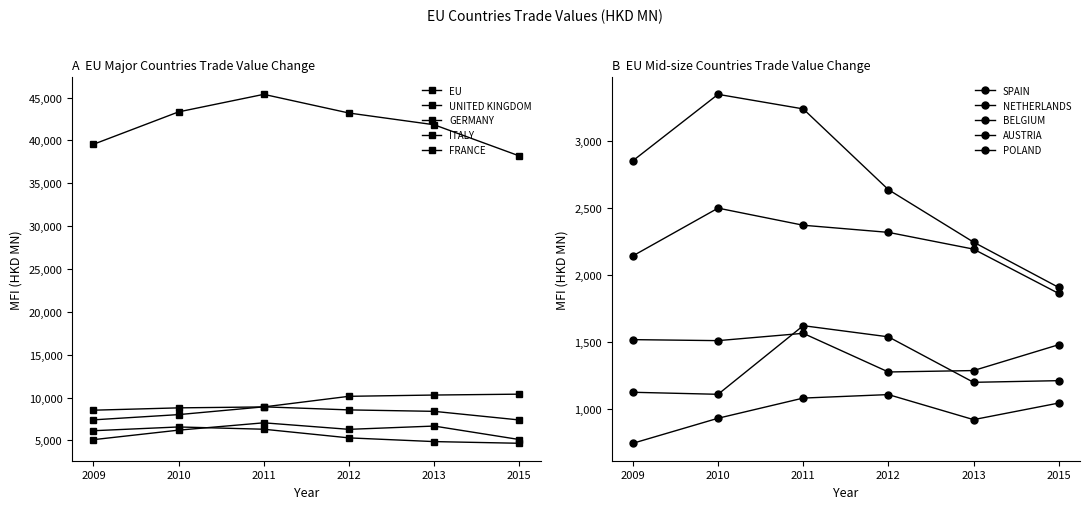

The value of 201212 at GERMANY is 8559.1. True or false?

True